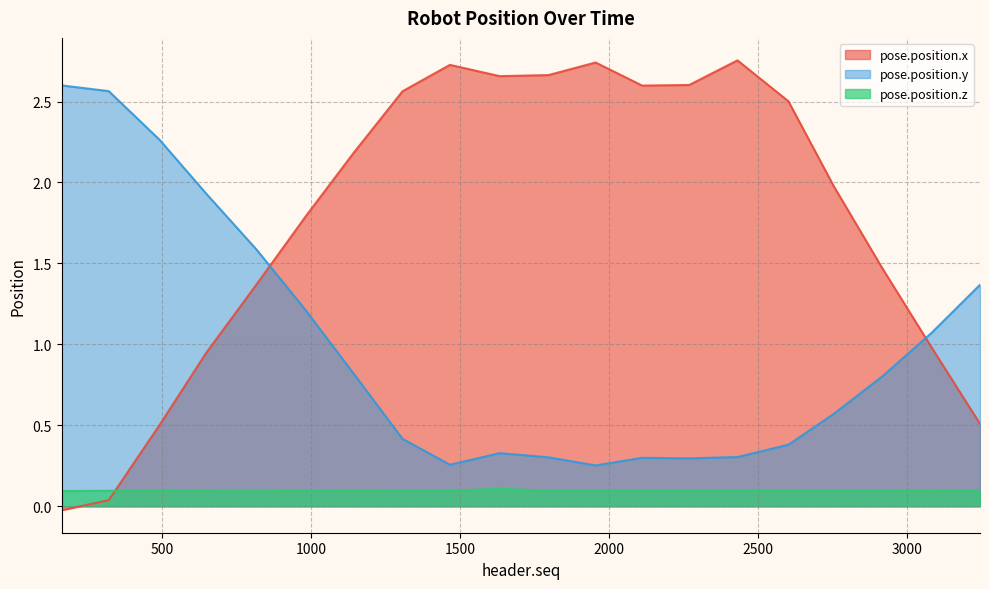

What is the difference between the maximum and minimum values in the pose.position.x series?

2.8